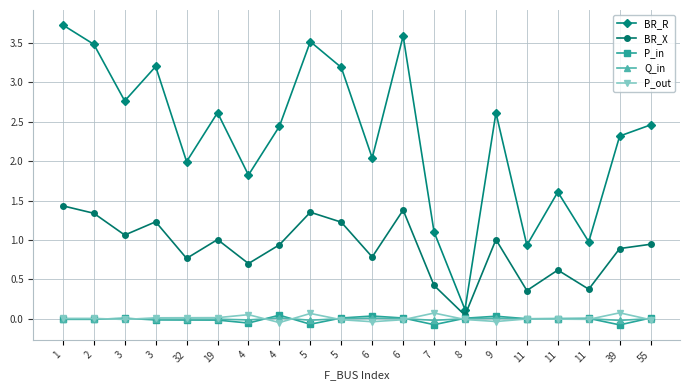

Rank the categories by BR_X value from lowest to highest.

8, 11, 11, 7, 11, 4, 32, 6, 39, 4, 55, 9, 19, 3, 5, 3, 2, 5, 6, 1